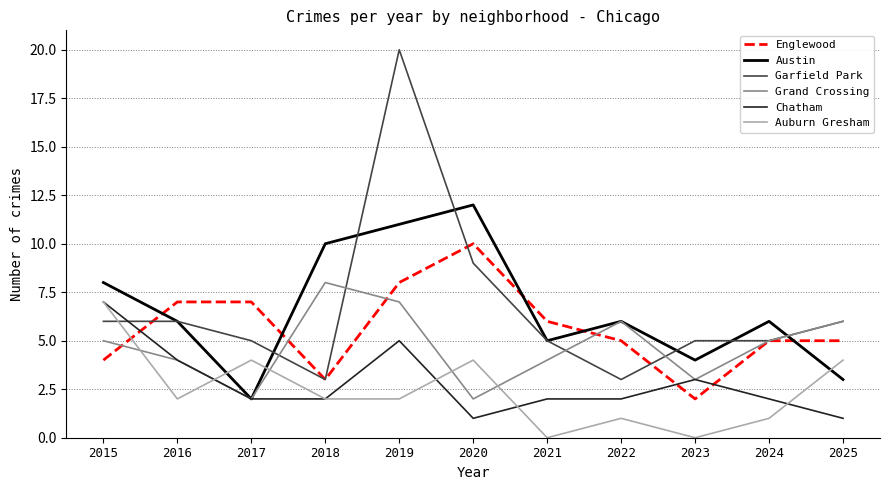

How many intersections are there between Englewood and Auburn Gresham?

1